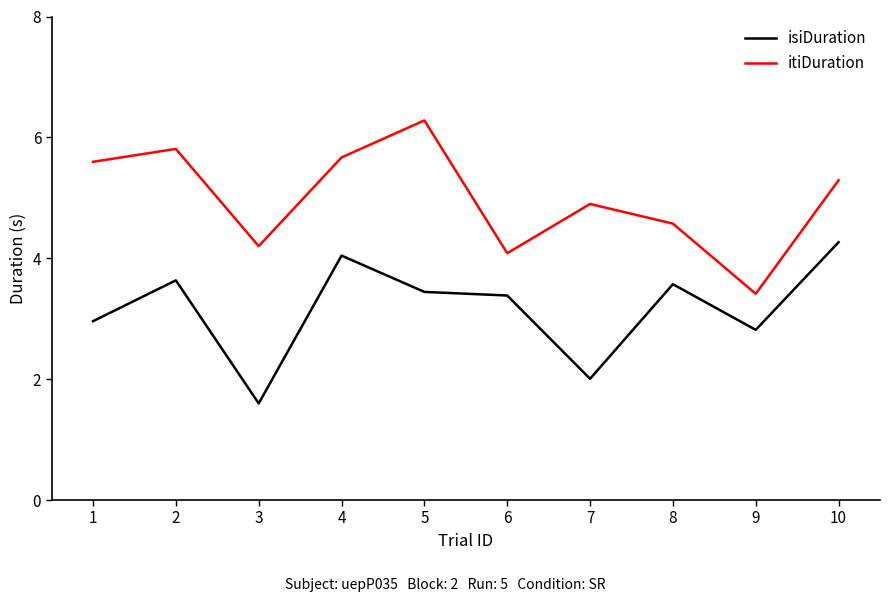

Reading left to right, transcribe all the data shown in this chart.

isiDuration: 3.0	3.6	1.6	4.0	3.4	3.4	2.0	3.6	2.8	4.3
itiDuration: 5.6	5.8	4.2	5.7	6.3	4.1	4.9	4.6	3.4	5.3